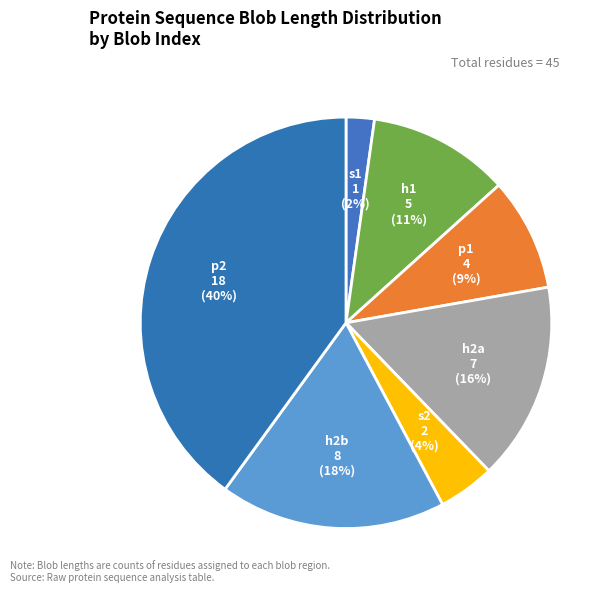

Does s2 represent more than half of the total?

No